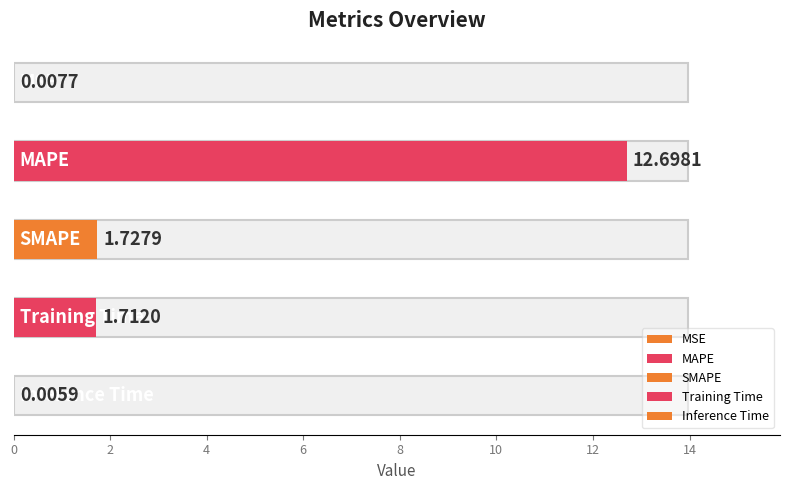

What is the maximum value shown in the chart?

12.7